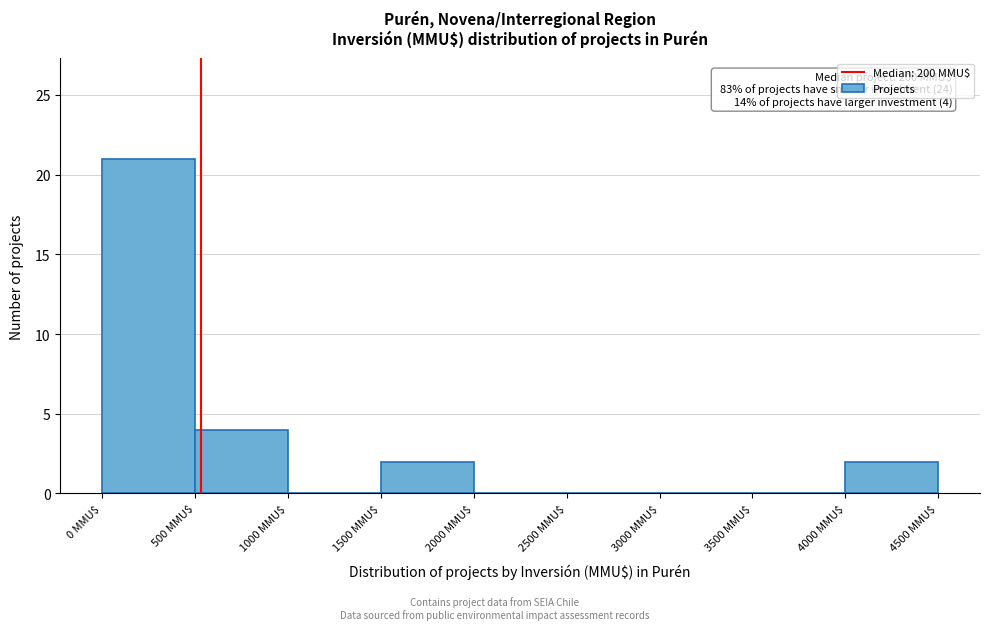

Which range on the x-axis has the tallest bar?

0 to 500